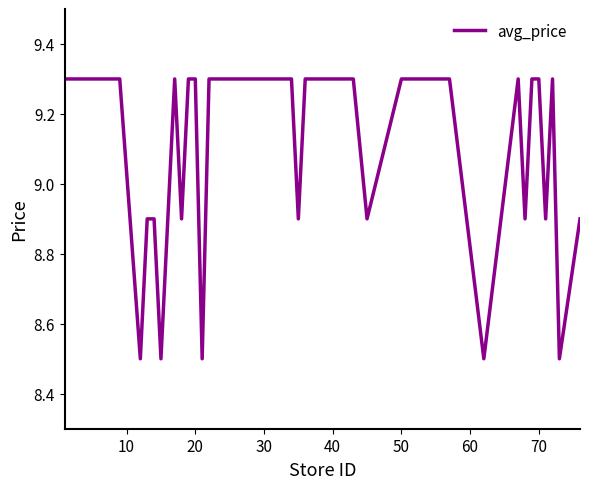

What is the difference between the maximum and minimum values?

0.8